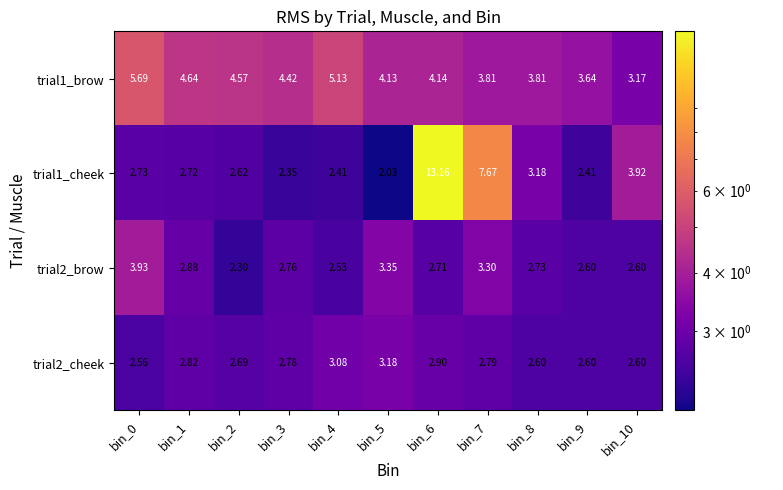

At bin_6, list the series in order from largest to smallest.

trial1_cheek, trial1_brow, trial2_cheek, trial2_brow